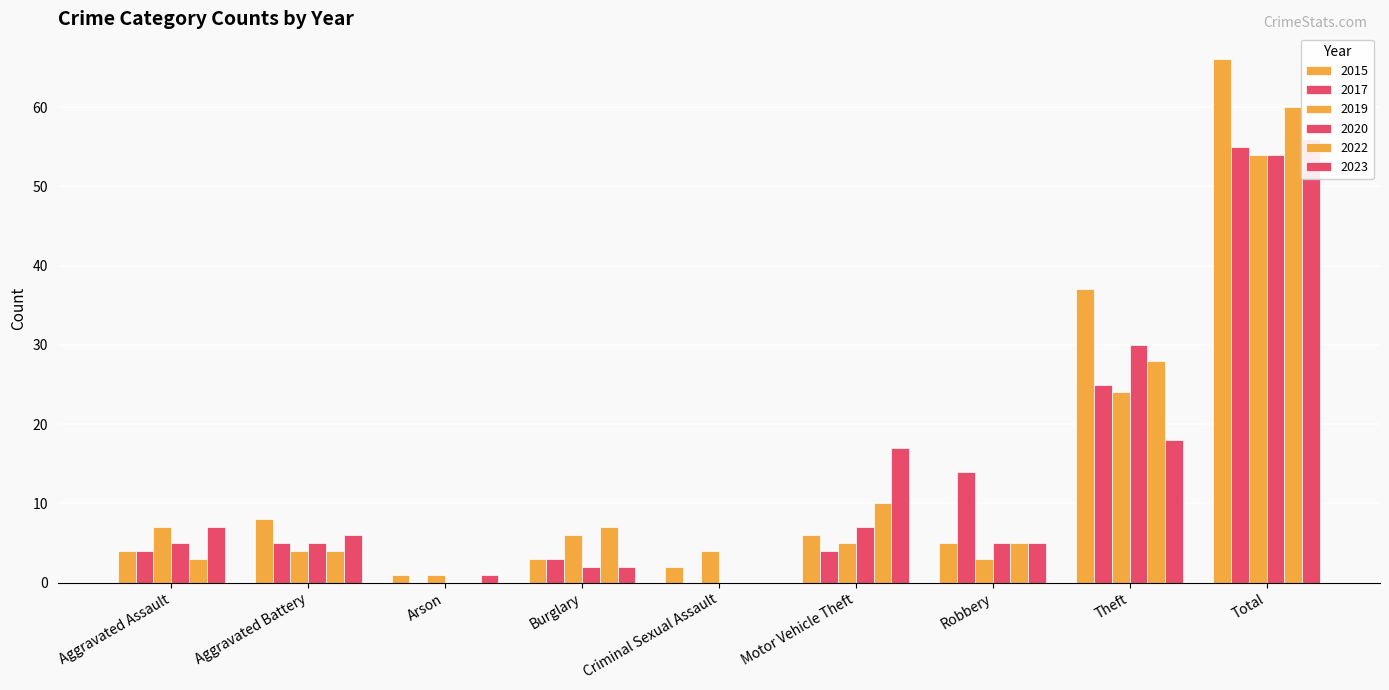

What is the difference between the maximum and minimum values in the 2022 series?

60